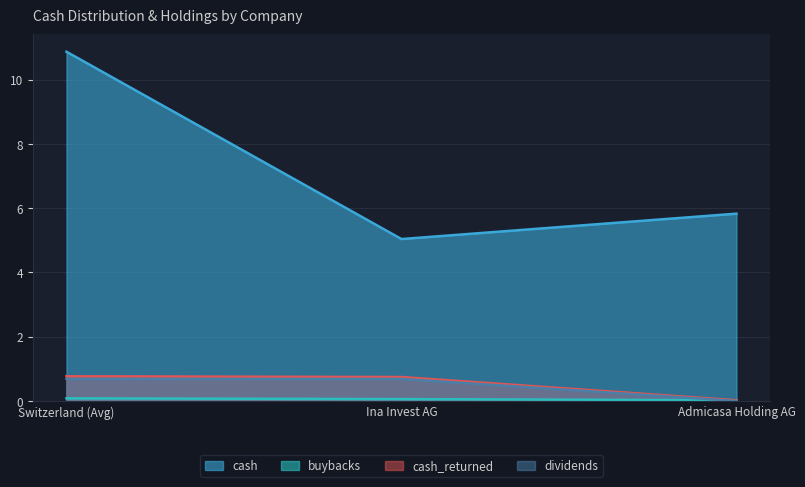

At how many categories does at least one series exceed 5?

3